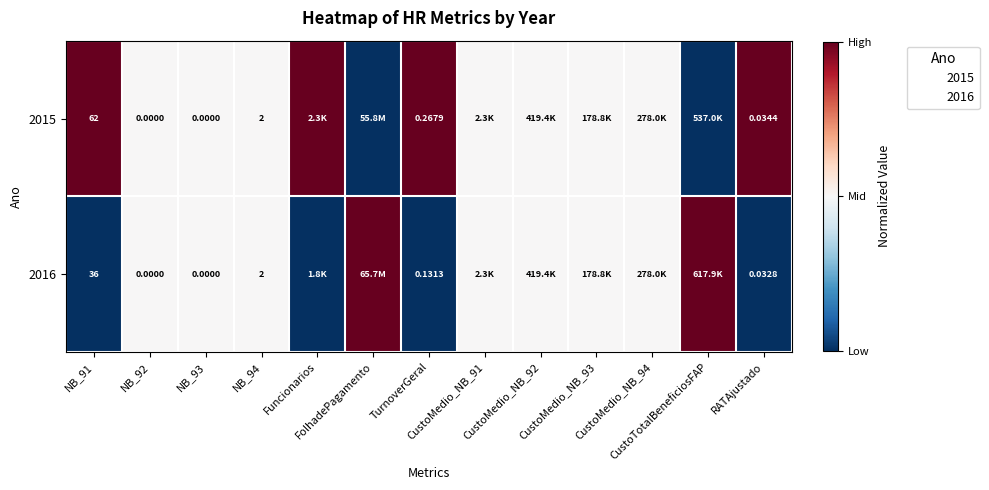

What is the maximum value shown in the chart?

1.0